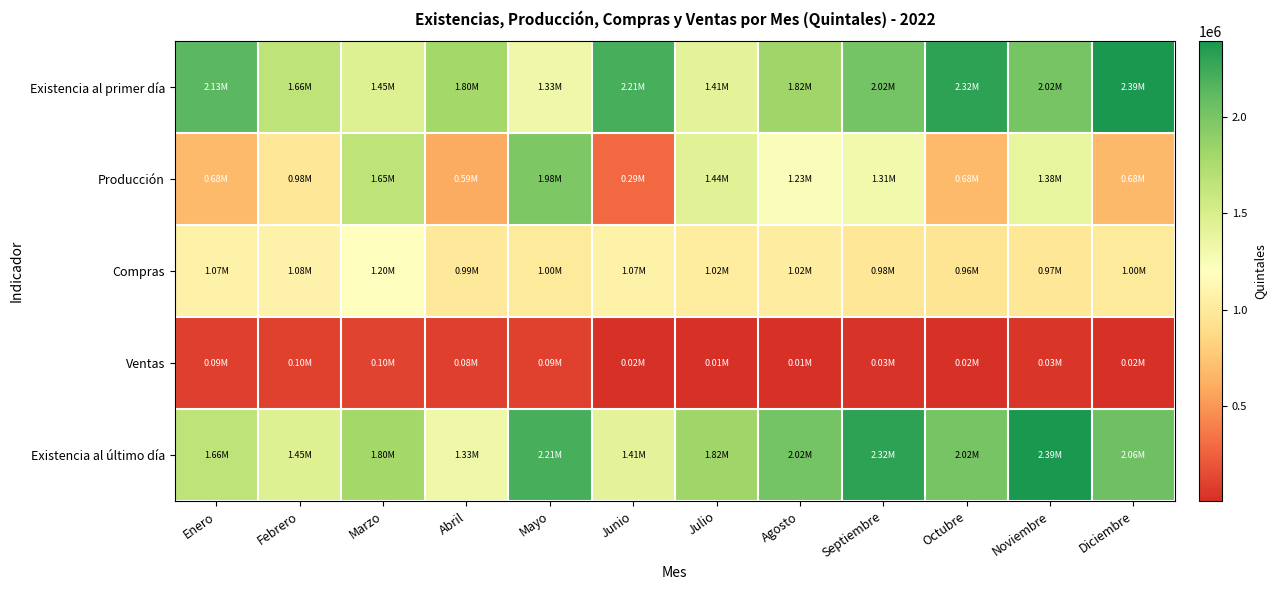

At Julio, list the series in order from smallest to largest.

Ventas, Compras, Existencia al primer día, Producción, Existencia al último día